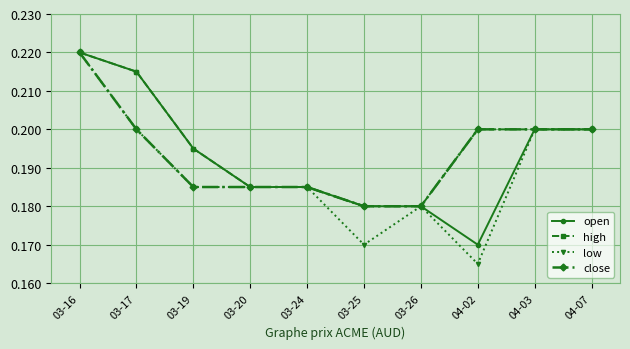

Which category has the highest value in the open series?

03-16